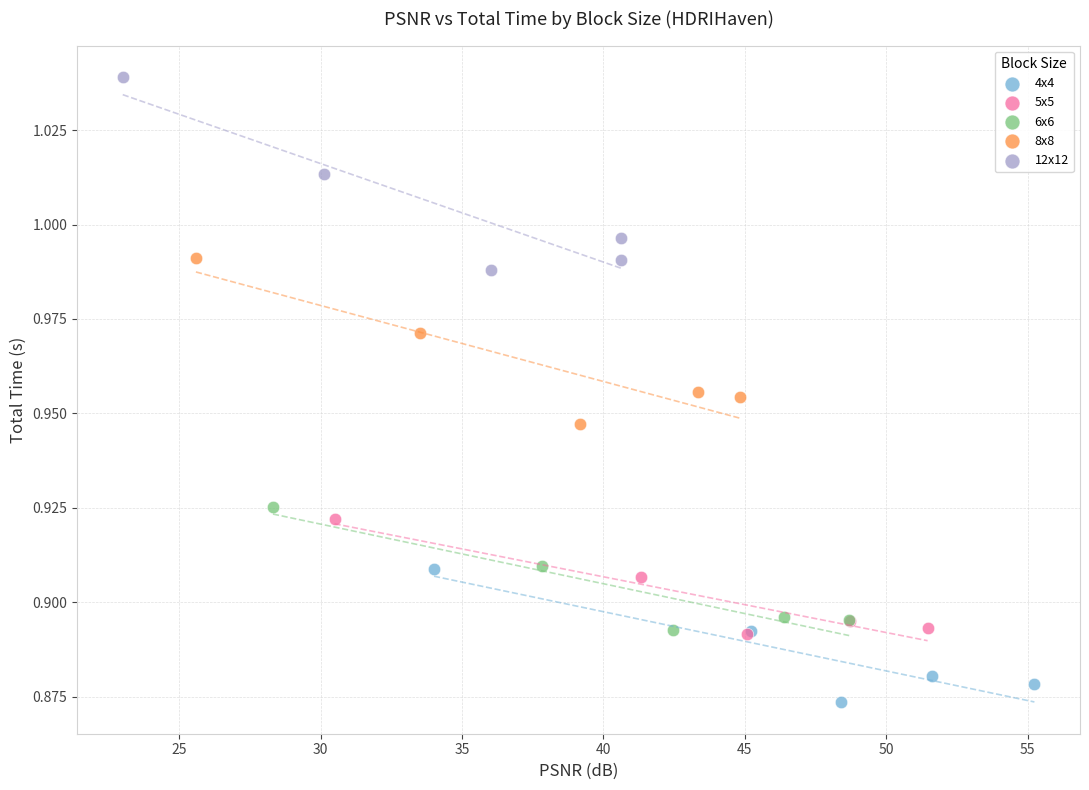

Which series has the widest spread of Y values?

12x12